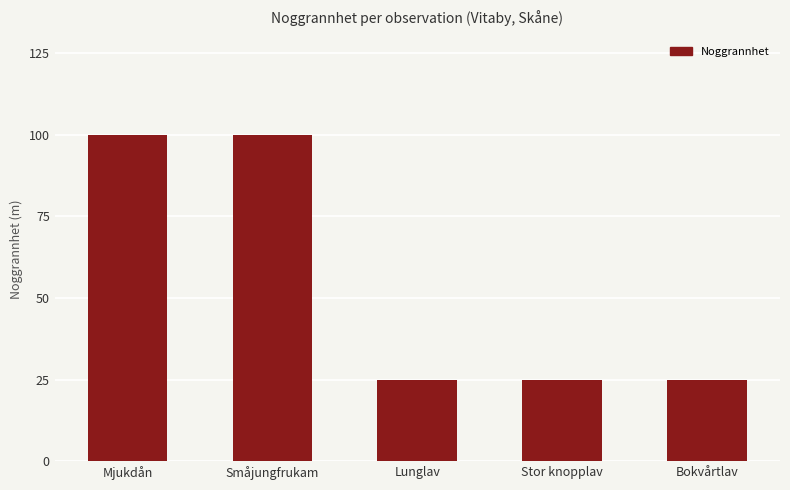

Between Stor knopplav and Småjungfrukam, which is larger?

Småjungfrukam